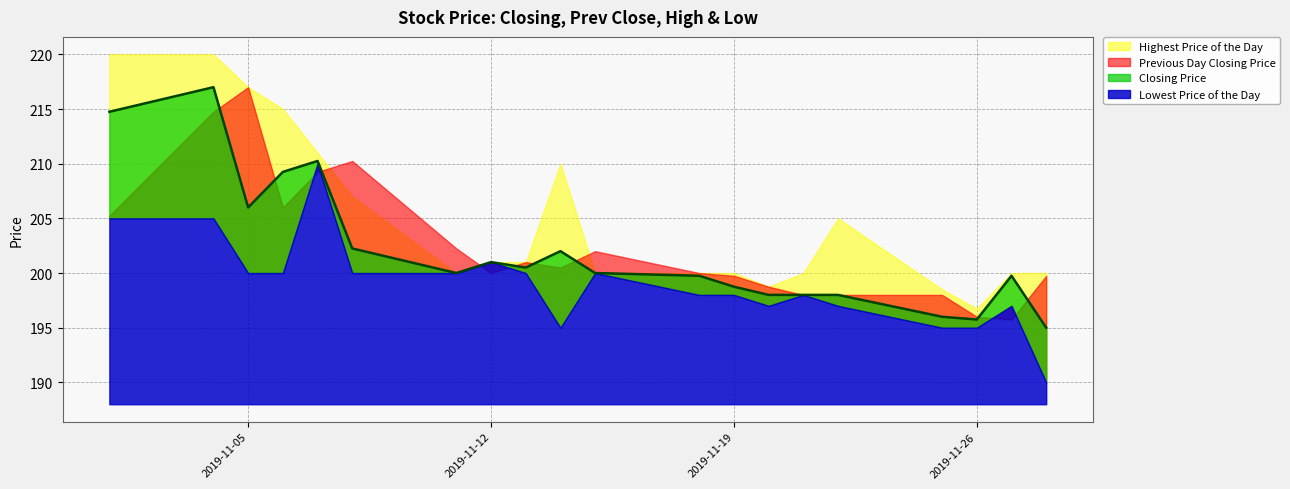

At which category does Lowest Price of the Day reach its first local peak?

20191107